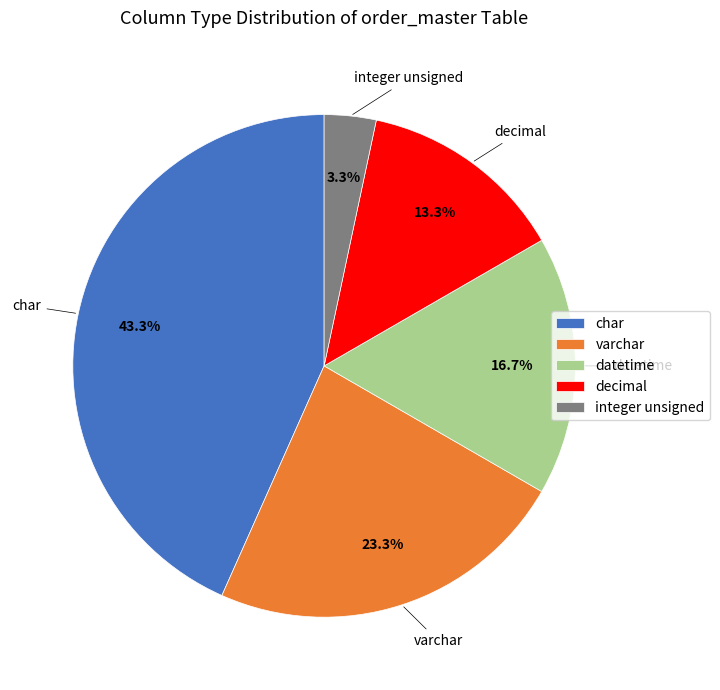

What is the ratio of the value at char to the value at varchar?

1.9